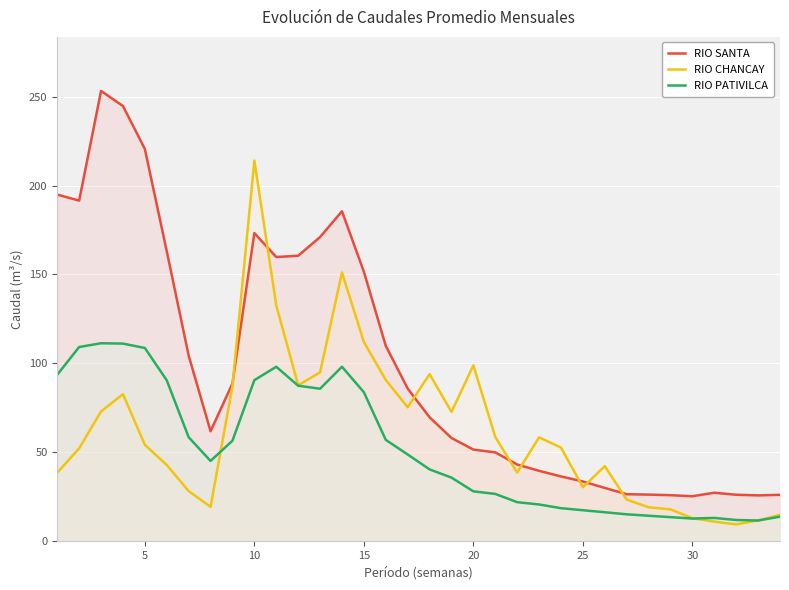

What is the maximum value for RIO CHANCAY?

214.1